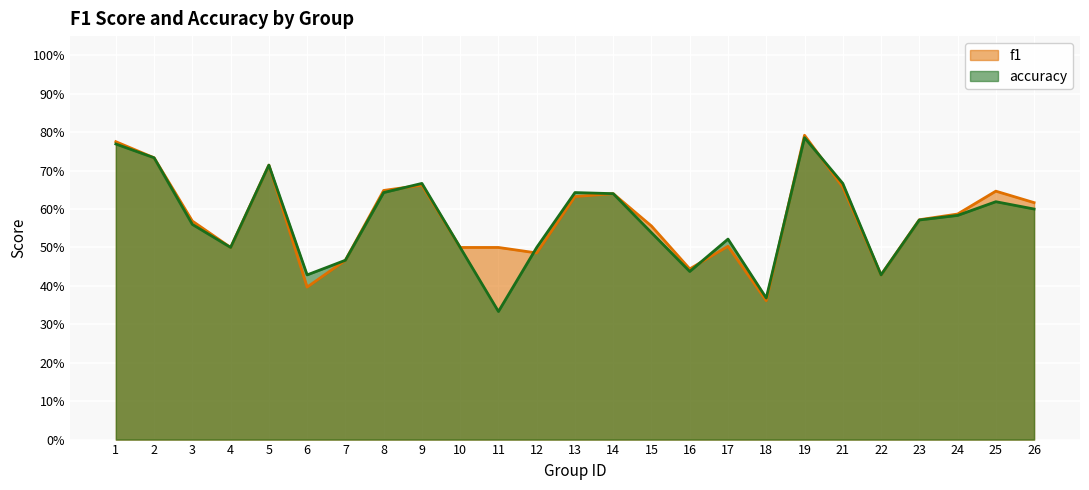

What is the average value of the f1 series?

0.6